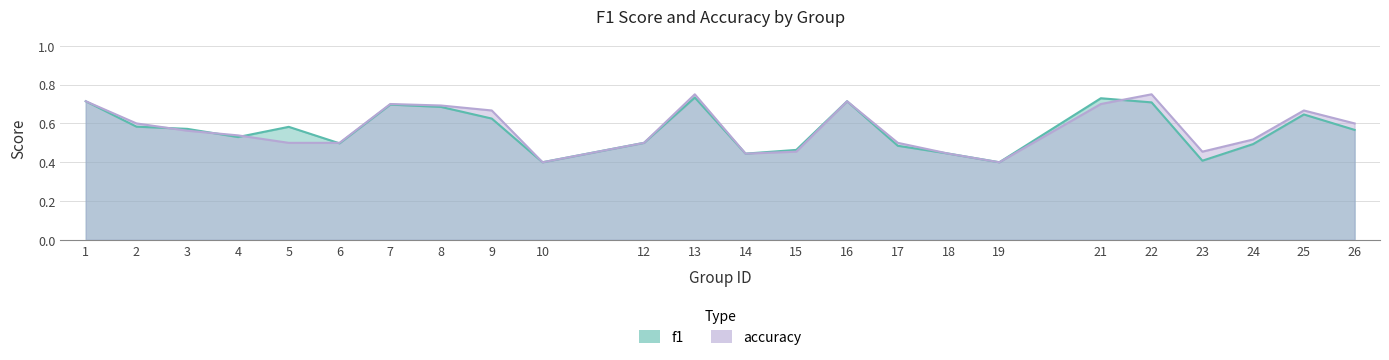

Reading right to left, extract all data points from this chart.

f1: 26=0.6	25=0.6	24=0.5	23=0.4	22=0.7	21=0.7	19=0.4	18=0.4	17=0.5	16=0.7	15=0.5	14=0.4	13=0.7	12=0.5	10=0.4	9=0.6	8=0.7	7=0.7	6=0.5	5=0.6	4=0.5	3=0.6	2=0.6	1=0.7
accuracy: 26=0.6	25=0.7	24=0.5	23=0.5	22=0.8	21=0.7	19=0.4	18=0.4	17=0.5	16=0.7	15=0.5	14=0.4	13=0.8	12=0.5	10=0.4	9=0.7	8=0.7	7=0.7	6=0.5	5=0.5	4=0.5	3=0.6	2=0.6	1=0.7